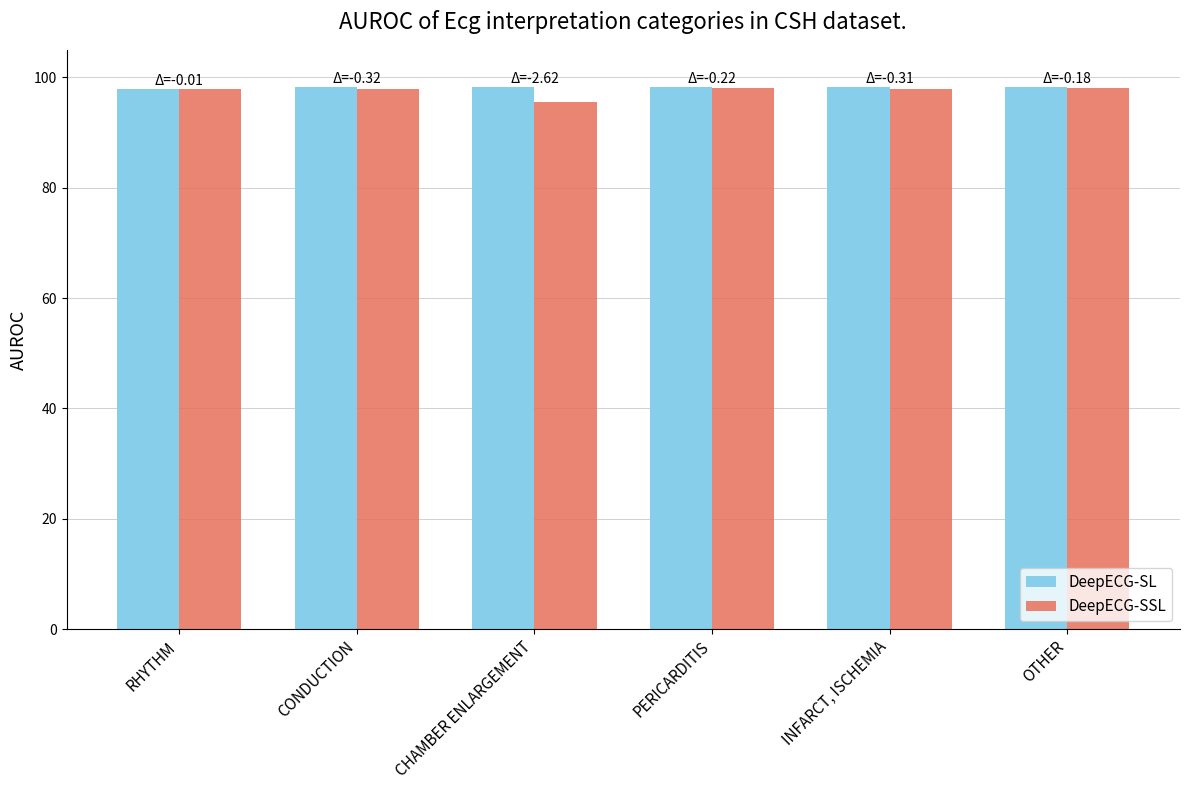

Does the chart contain any negative values?

No